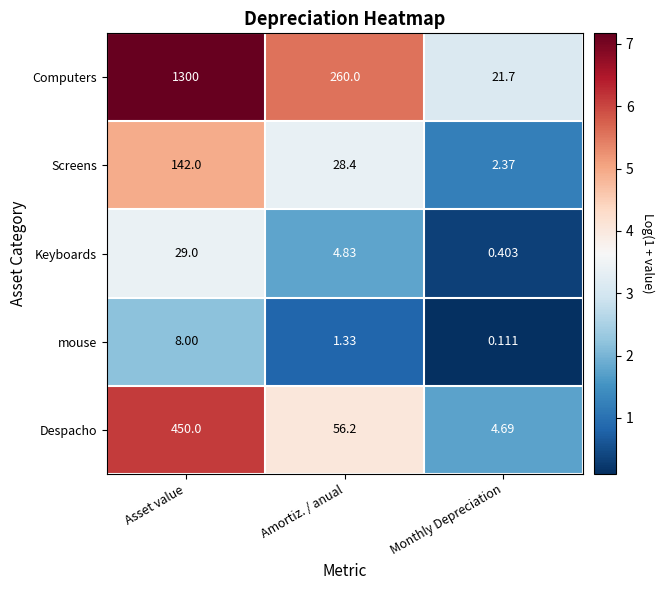

Which series changed the most between Asset value and Monthly Depreciation?

Computers